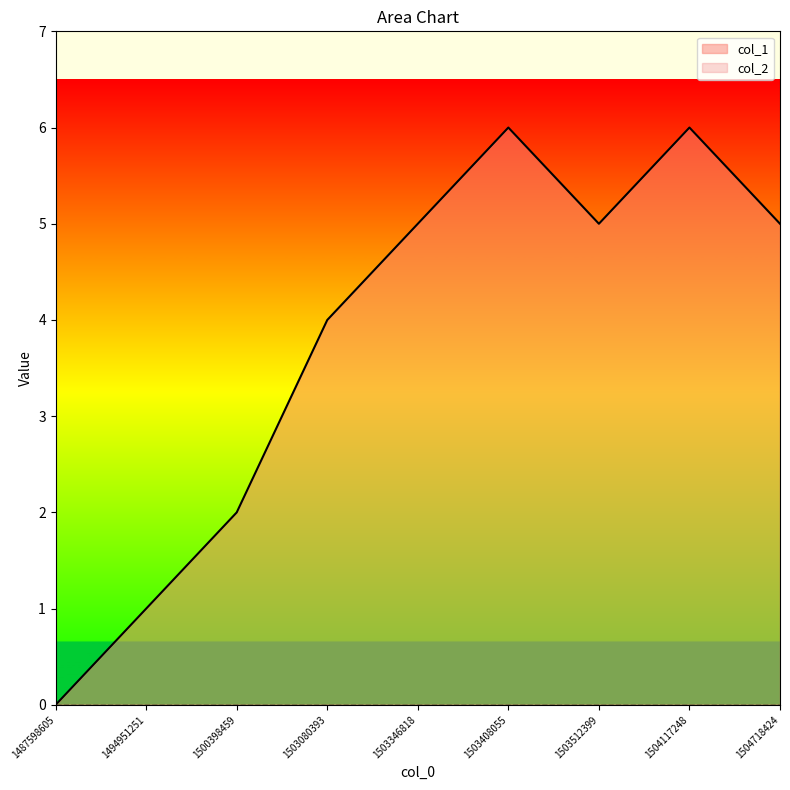

The chart shows a value of 8 at 1503512399. True or false?

False